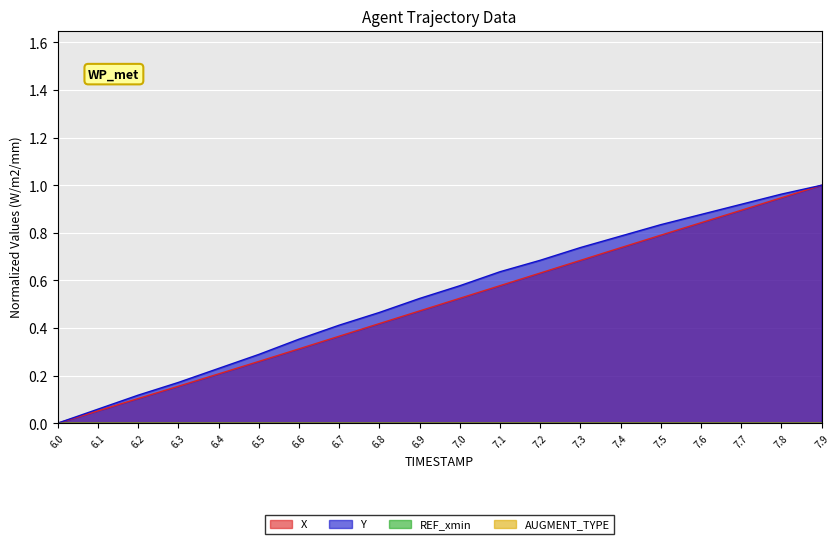

What is the sum of all X values?

10.0